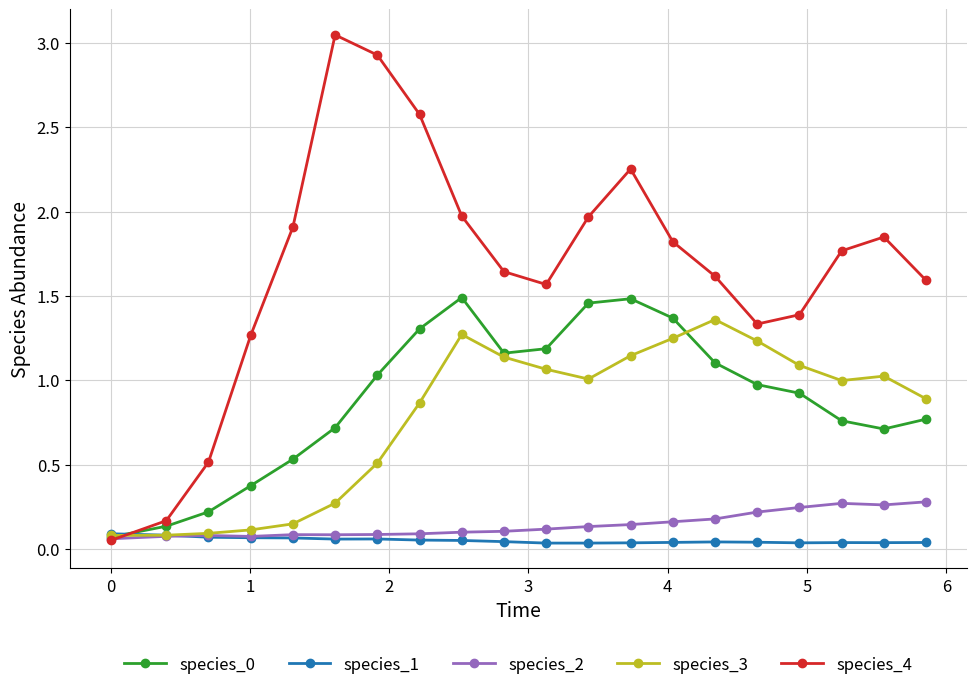

True or false: species_3 has more than 2 points higher than both neighbors.

True